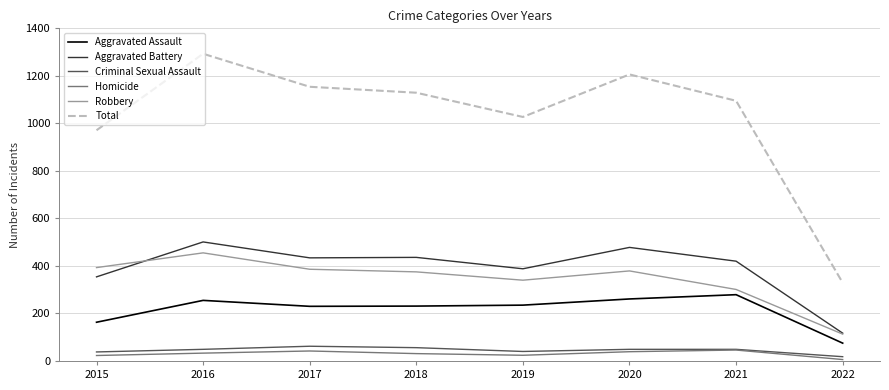

True or false: Aggravated Battery and Criminal Sexual Assault intersect in this chart.

False